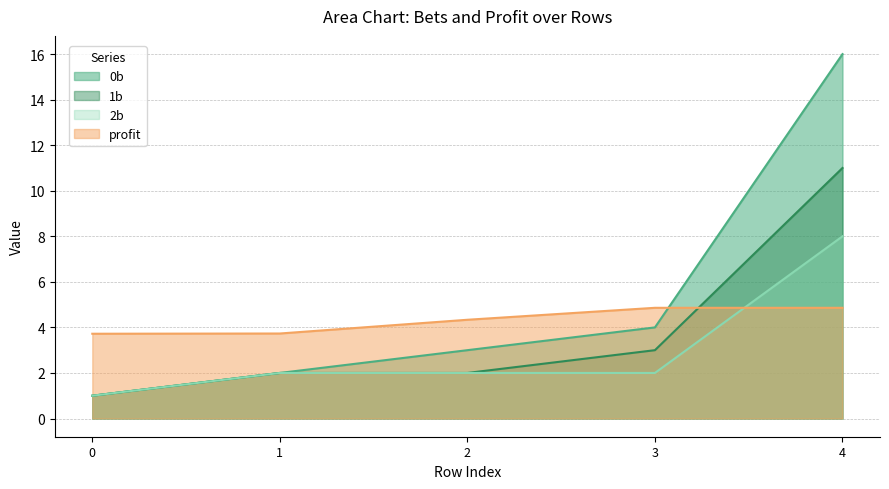

What is the minimum value shown in the chart?

1.0